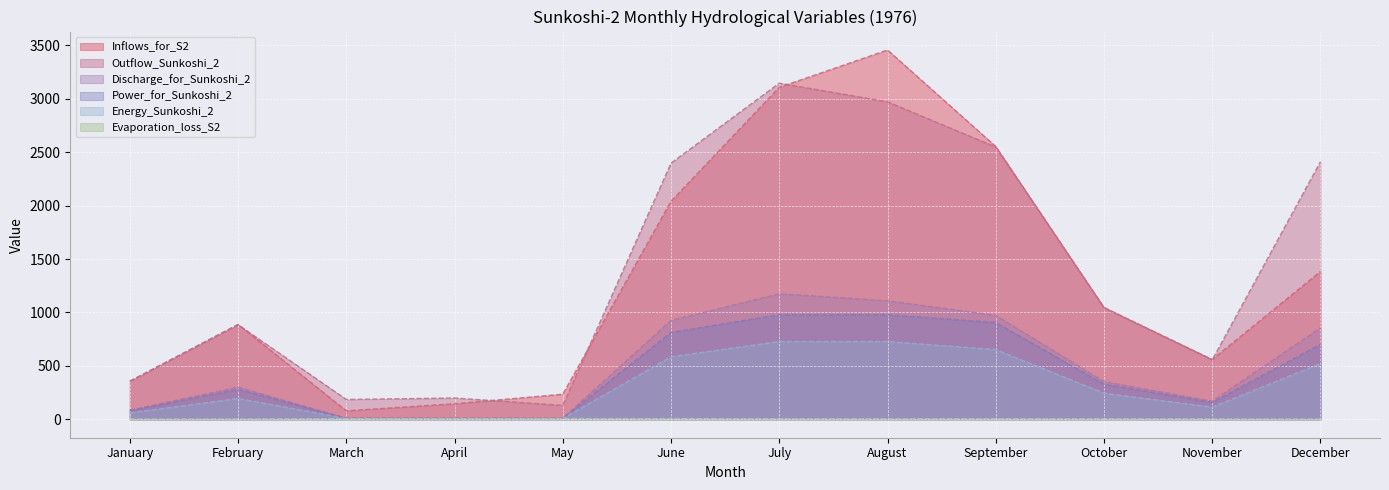

At which category does the chart reach its peak across all series?

August